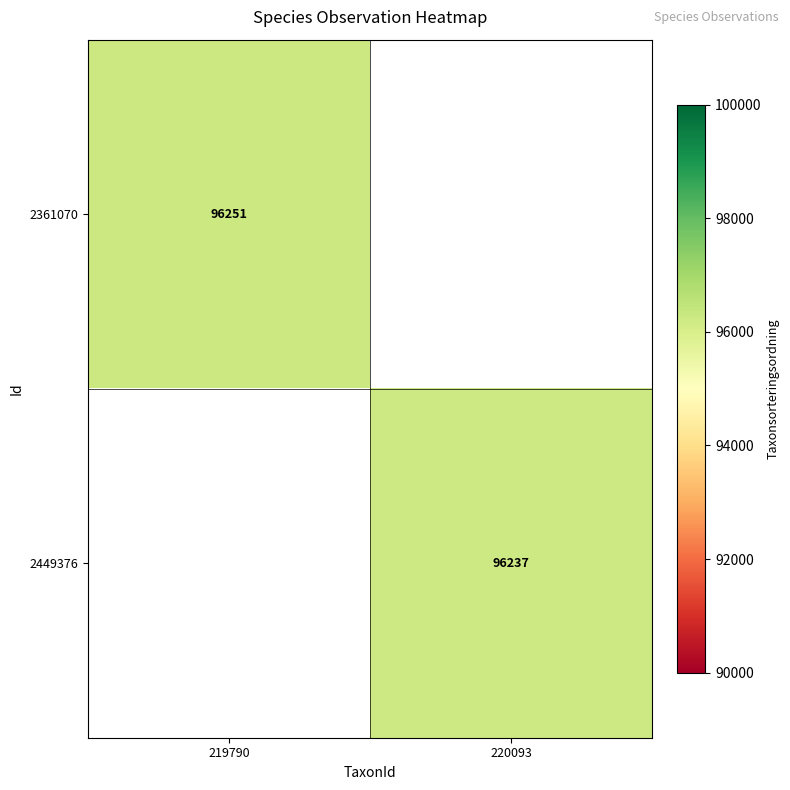

Is it true that 2449376 equals 96237 at 220093?

True